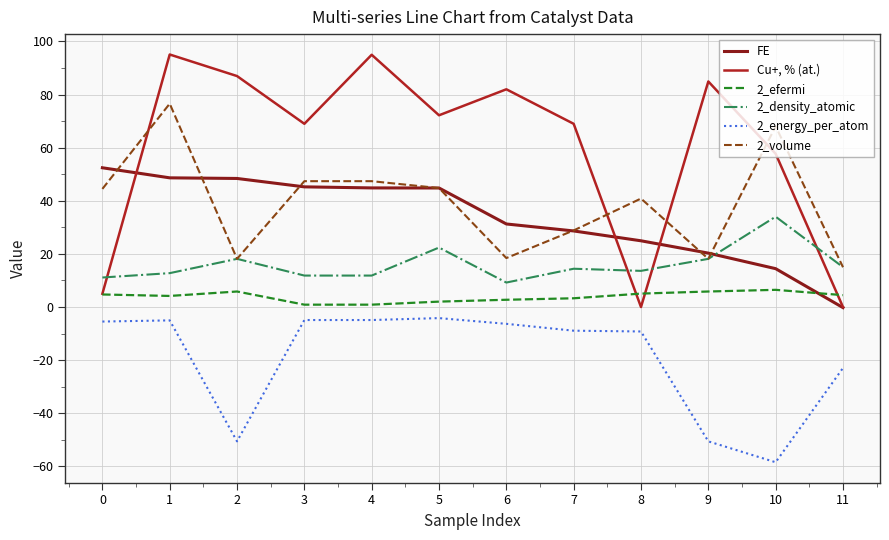

True or false: 2_energy_per_atom and 2_density_atomic cross at least once.

False